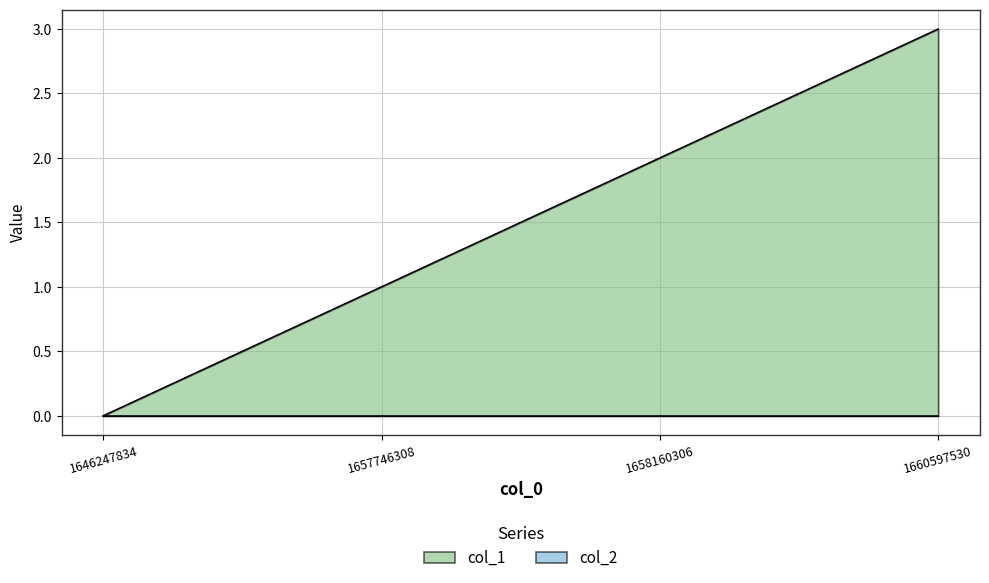

Reading left to right, extract all data points from this chart.

0	1	2	3